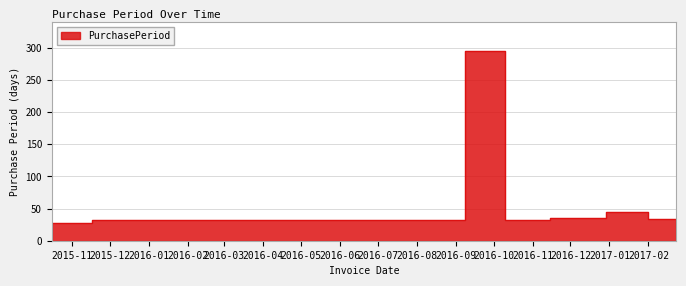

Between 2017-02-01 and 2016-09-08, which is larger?

2016-09-08